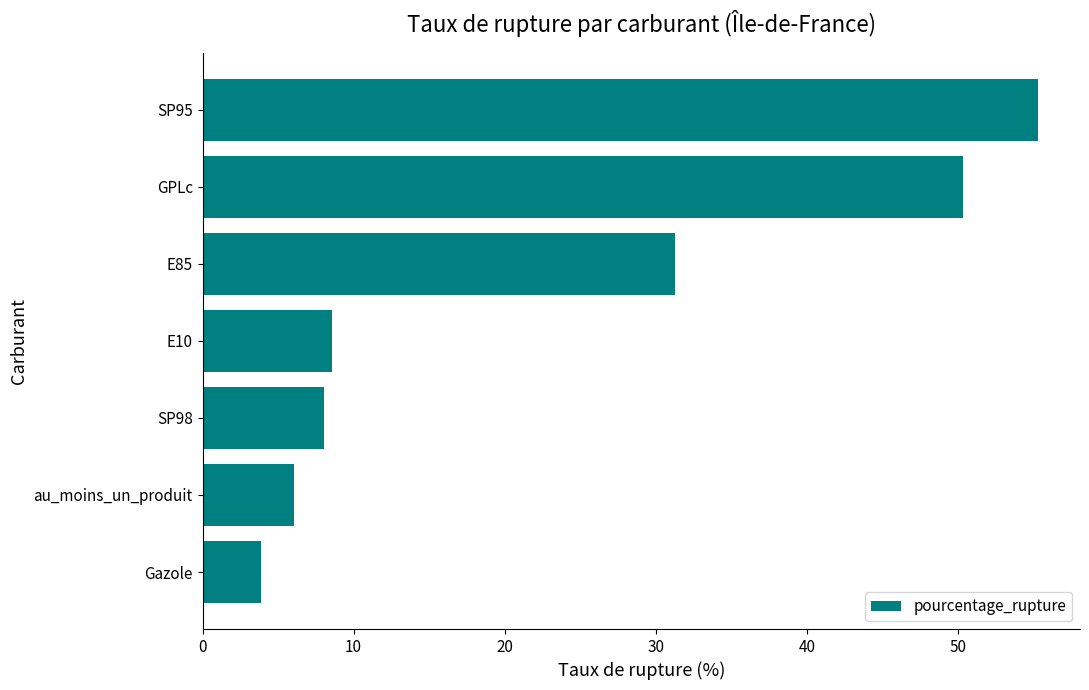

What is the change in value from au_moins_un_produit to GPLc?

+44.3